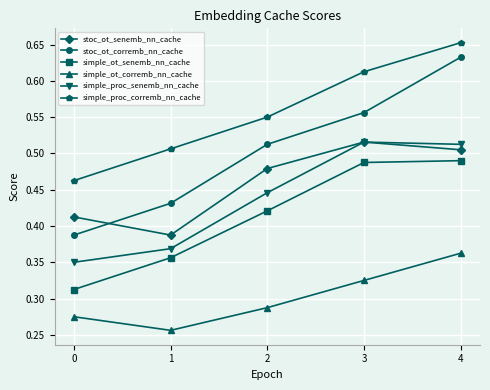

What are all the series names shown in the legend?

stoc_ot_senemb_nn_cache, stoc_ot_corremb_nn_cache, simple_ot_senemb_nn_cache, simple_ot_corremb_nn_cache, simple_proc_senemb_nn_cache, simple_proc_corremb_nn_cache